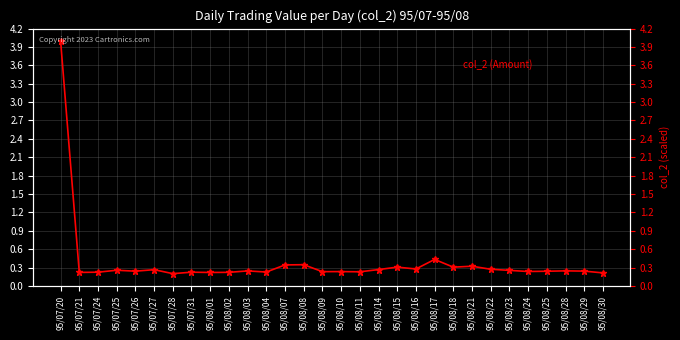

How many points are higher than both their immediate neighbors (excluding endpoints)?

10